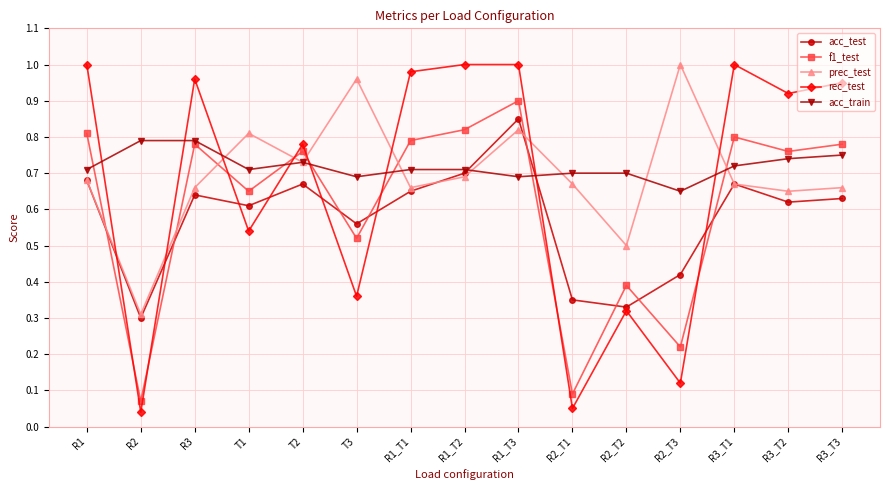

How many lines are shown in the chart?

5